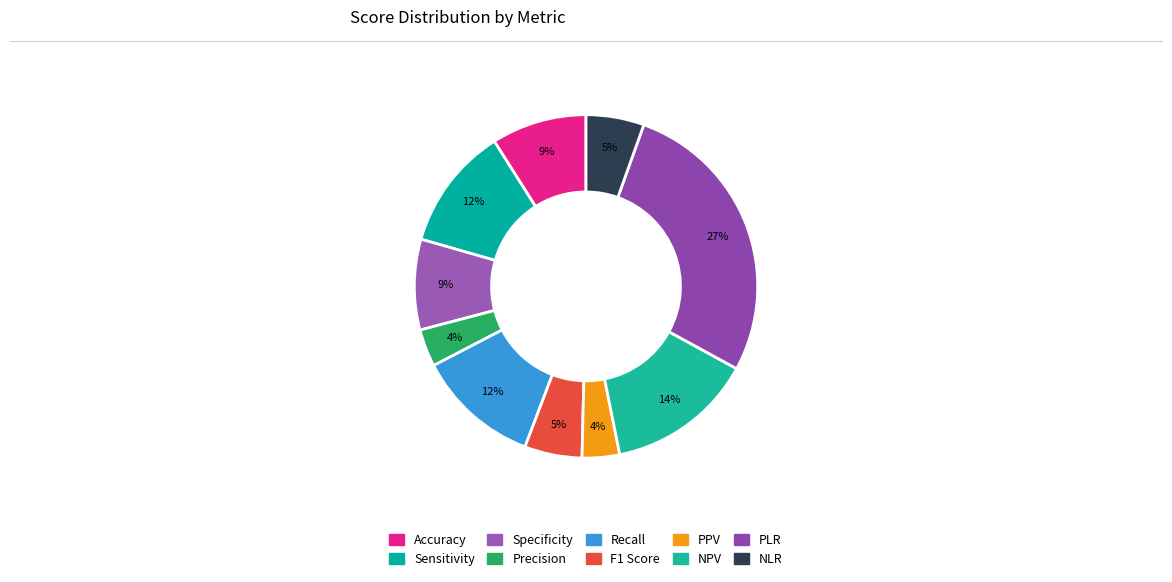

To the nearest percent, what is the combined percentage of NPV and NLR?

19%